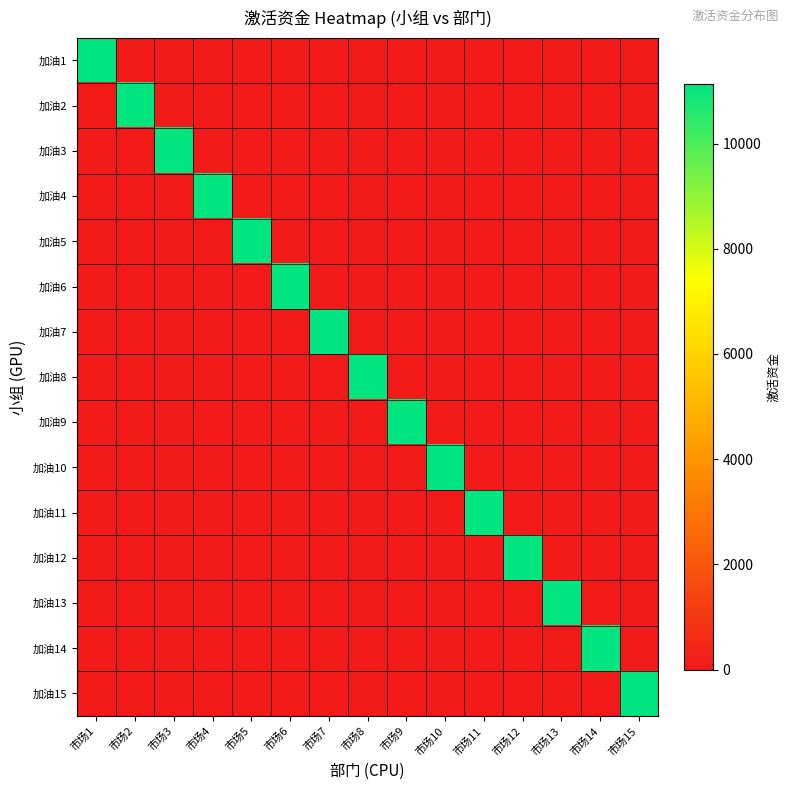

Count the number of data series in this chart.

15